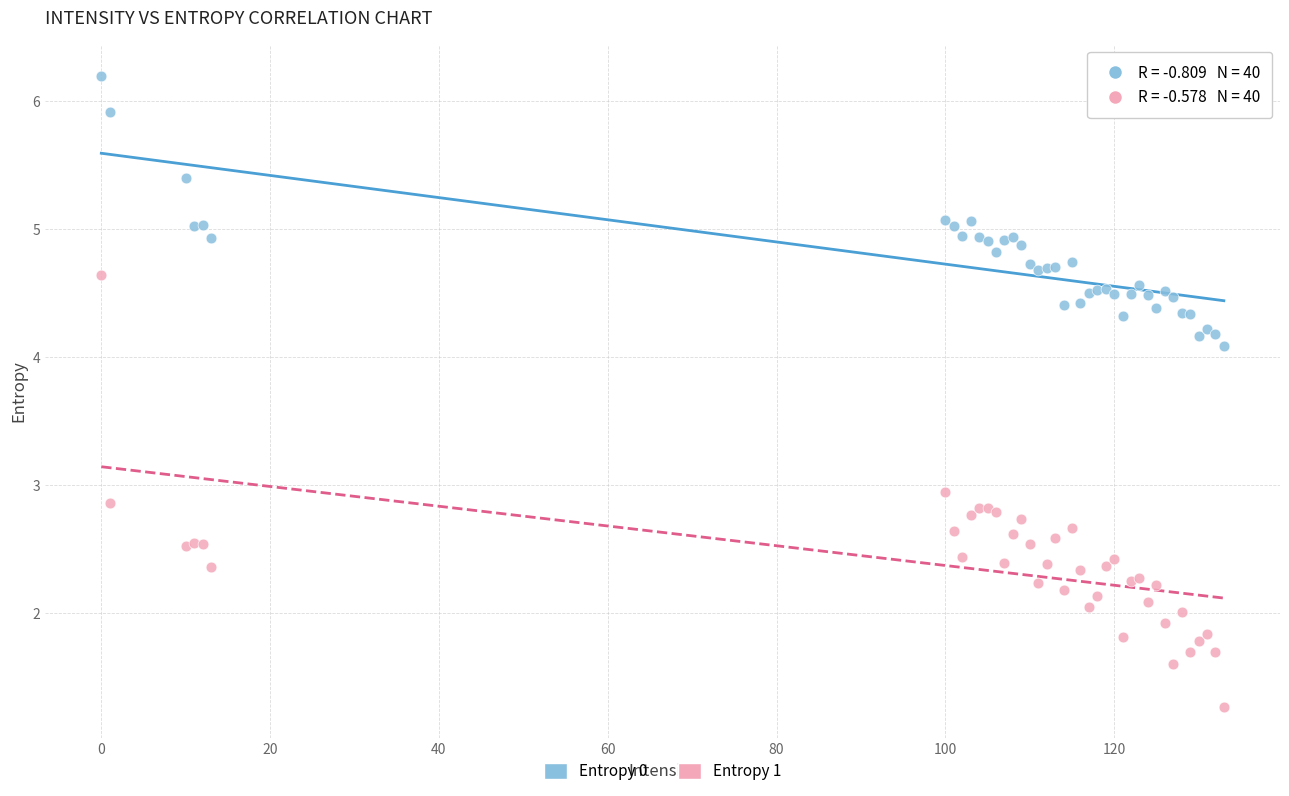

What is the X range (max minus min) for the scatter plot?

133.0